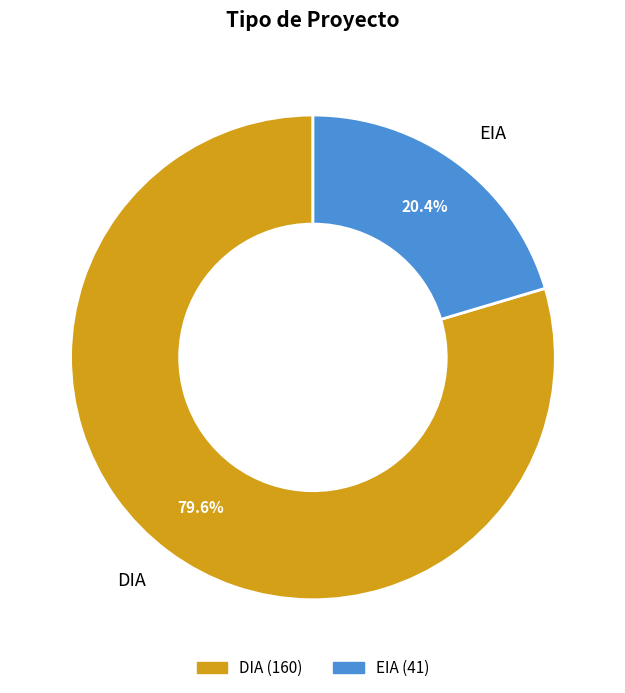

Count the number of slices in the pie.

2